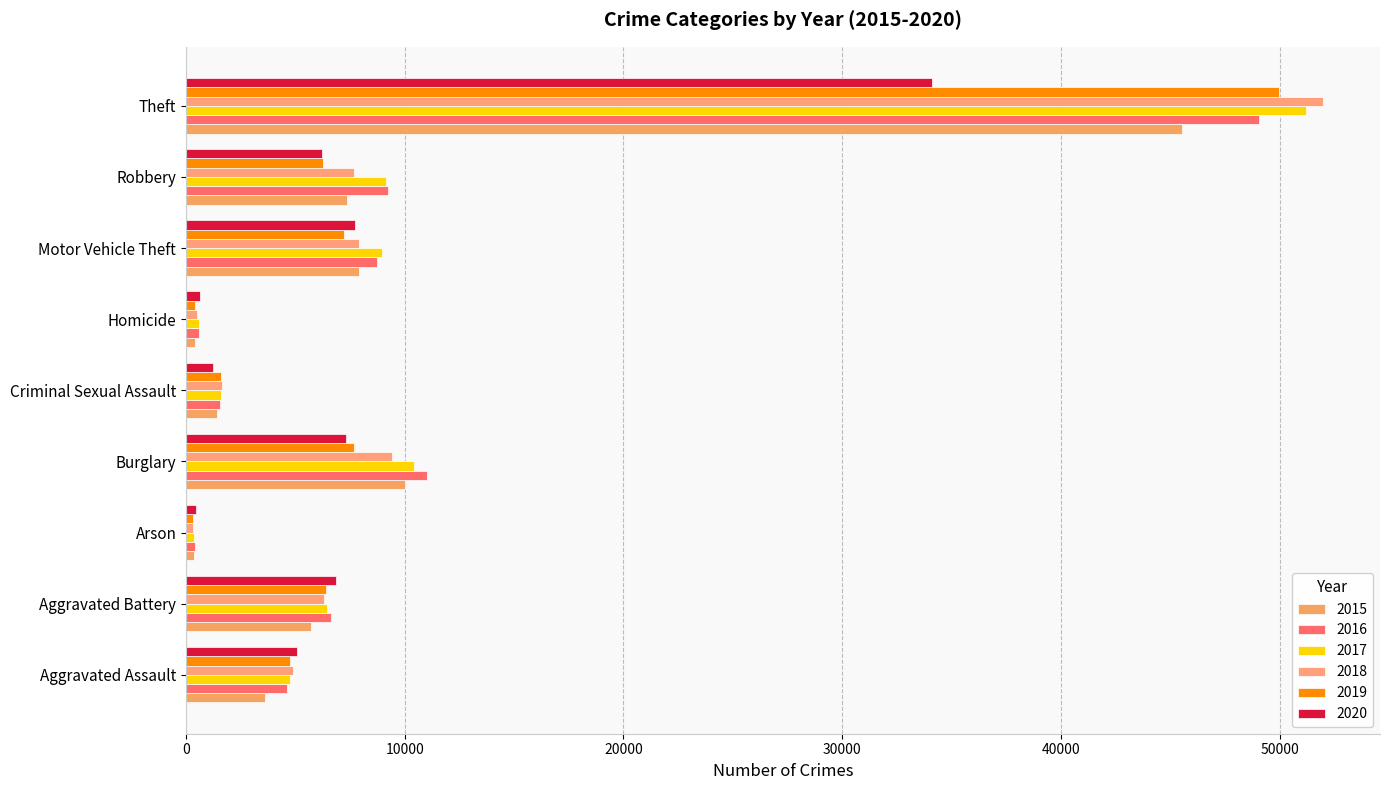

Is it true that 2017 equals 2819 at Criminal Sexual Assault?

False